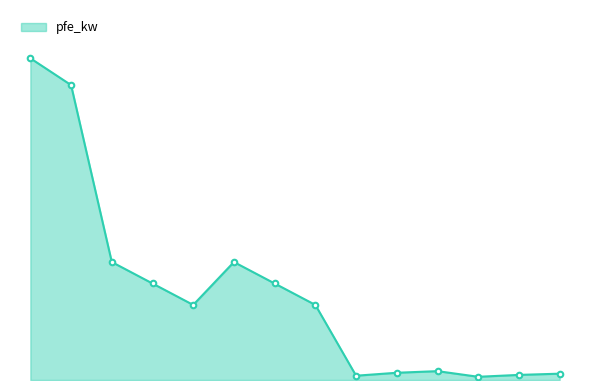

Reading left to right, transcribe all the data shown in this chart.

60.0	55.0	22.0	18.0	14.0	22.0	18.0	14.0	0.8	1.4	1.6	0.6	0.9	1.2